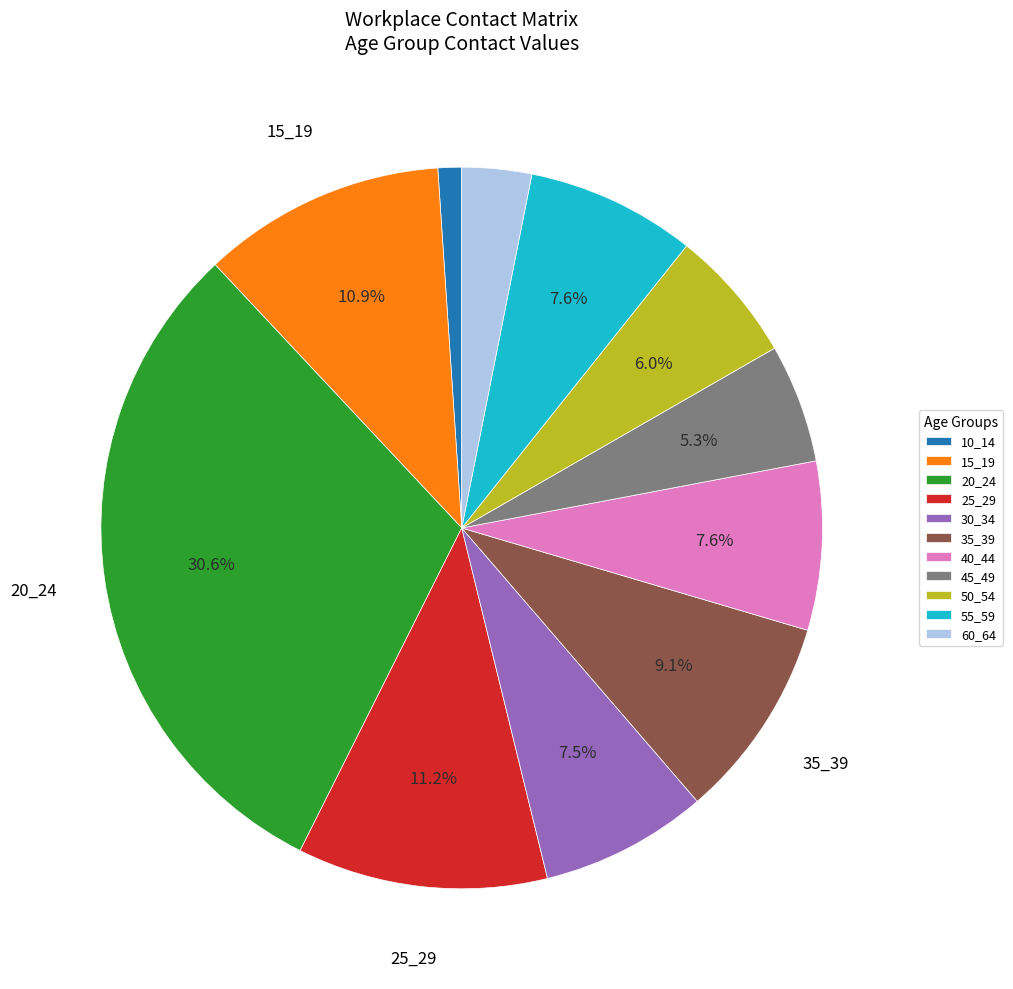

What is the smallest slice in the pie chart?

10_14